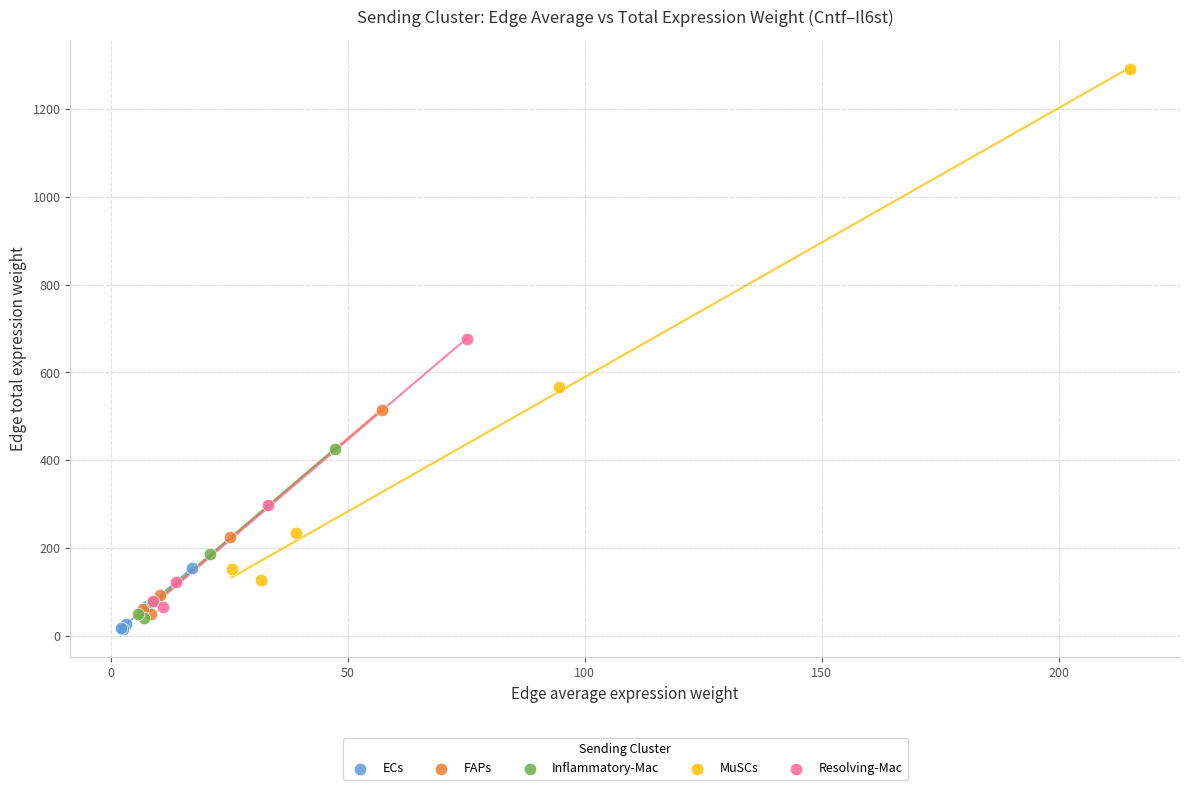

What are all the series names shown in the legend?

ECs, FAPs, Inflammatory-Mac, MuSCs, Resolving-Mac